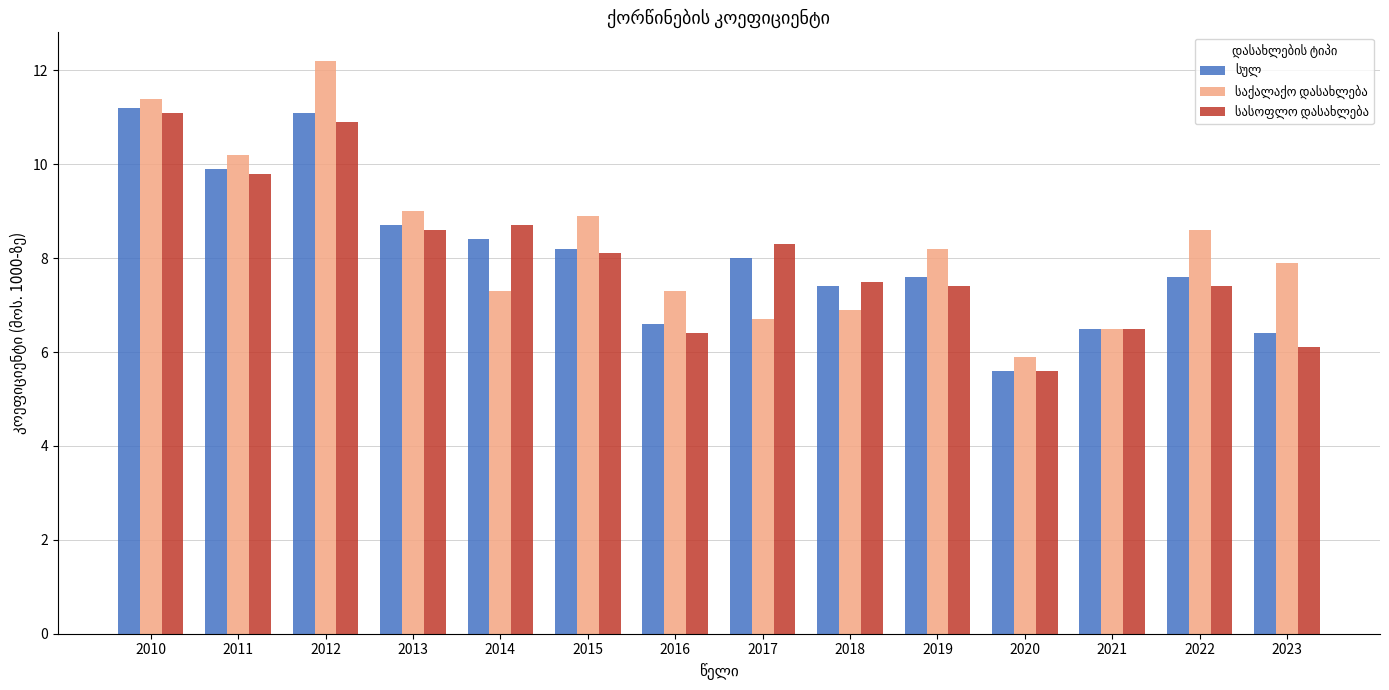

What is the total value across all series at 2011?

29.9